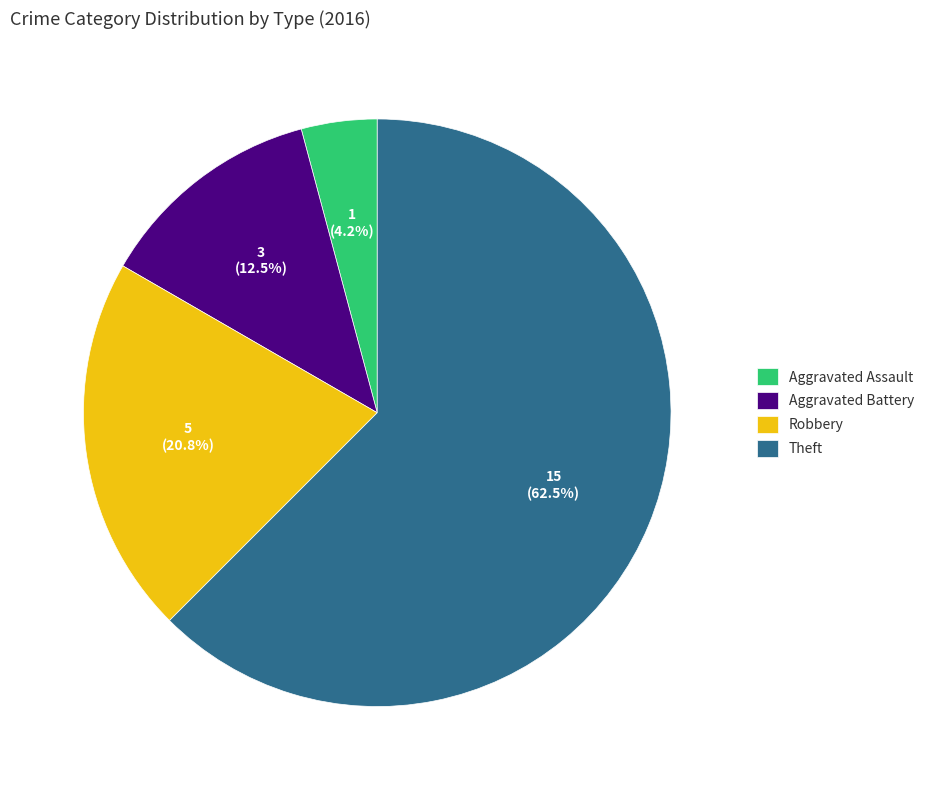

To the nearest percent, what is the difference between the largest and smallest slice percentages?

58%